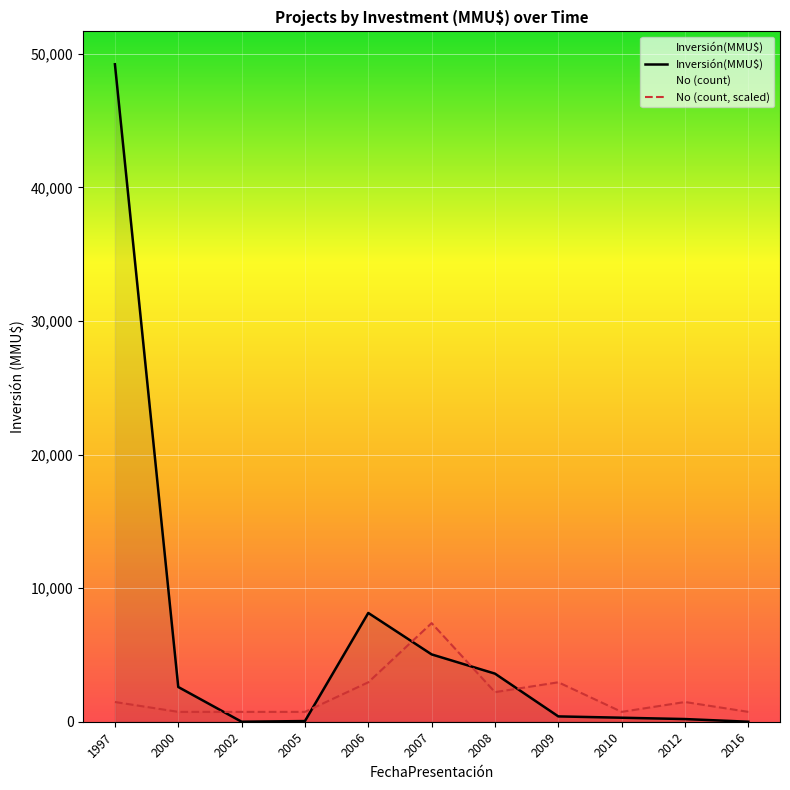

What is the value of the No (count, scaled) point at the 5th from the left?

2952.6